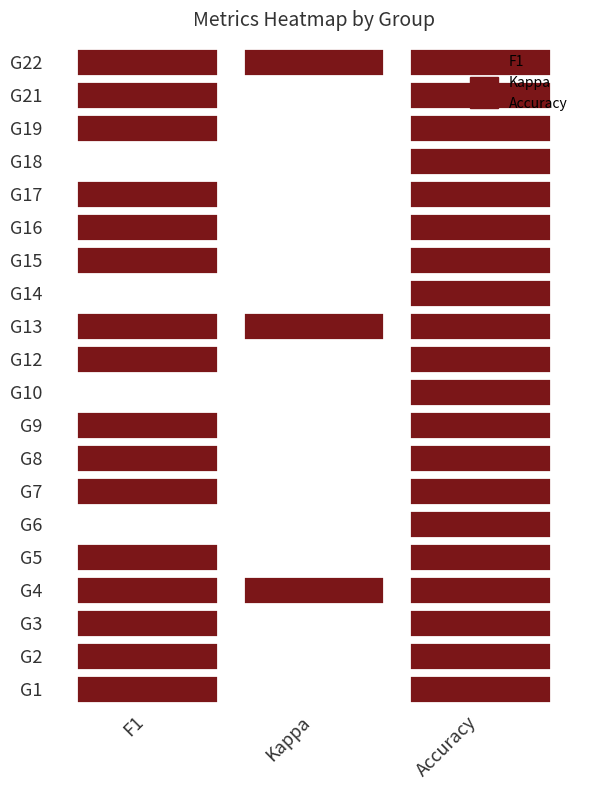

Which series has the largest total across all categories?

1